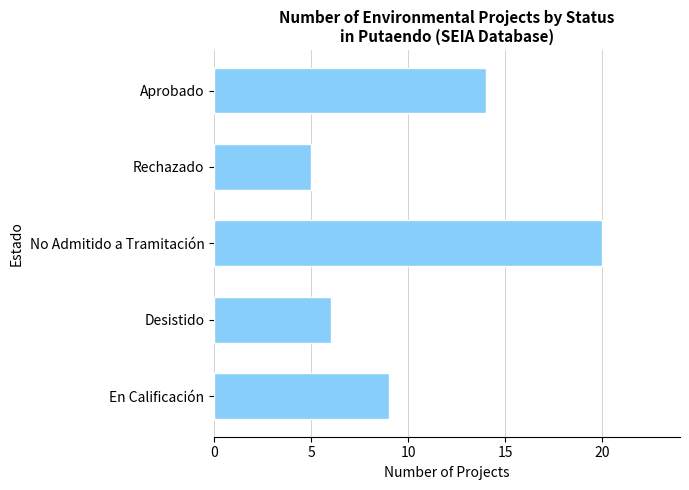

Is it true that the value at Aprobado is 7?

False